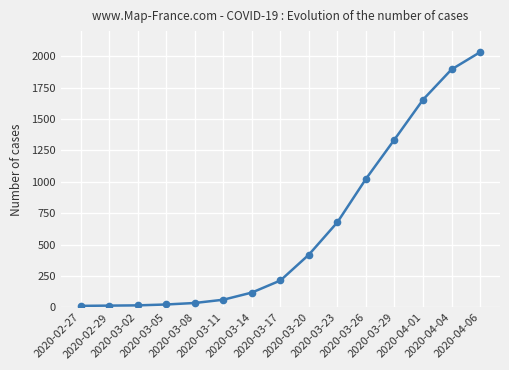

What is the greatest value displayed?

2032